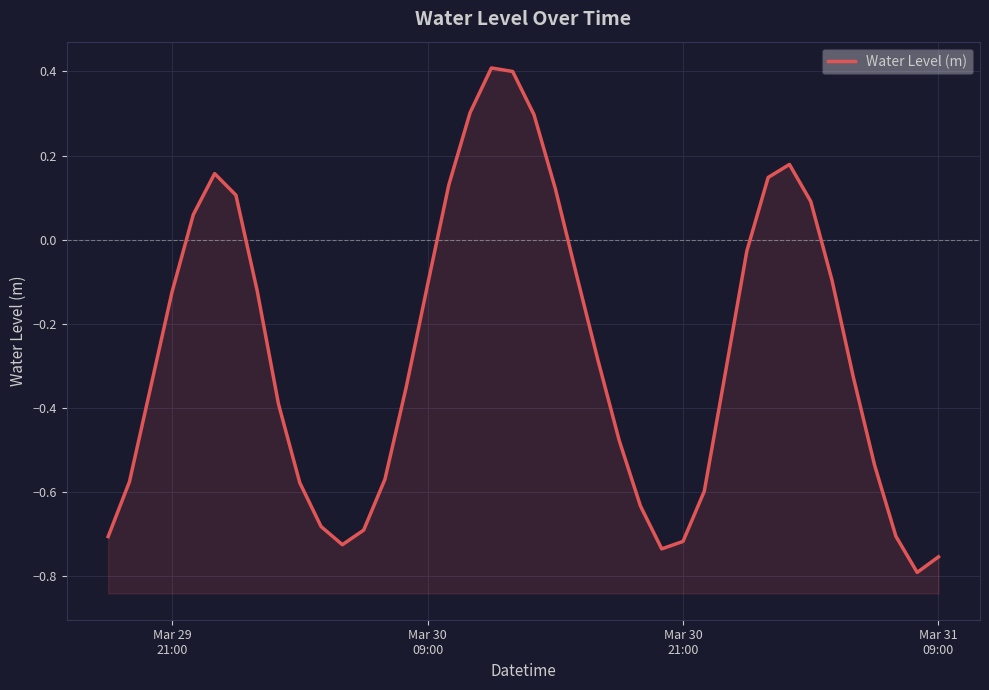

What is the greatest value displayed?

0.4